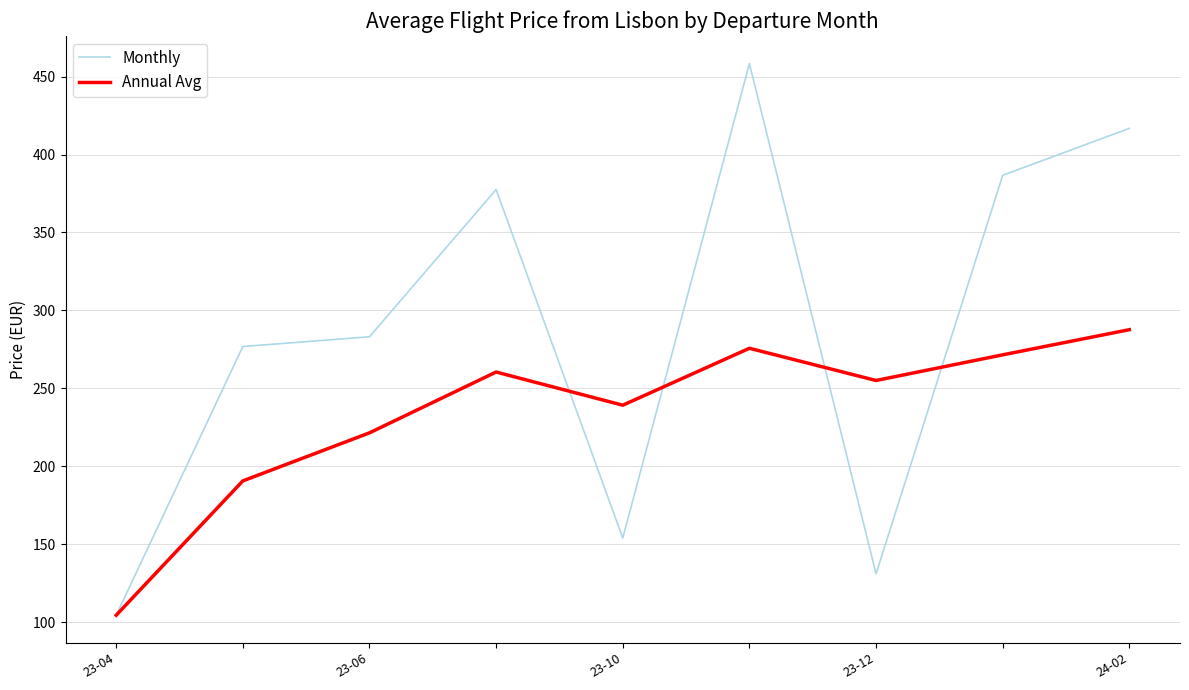

Which series has the largest range (max minus min)?

Monthly